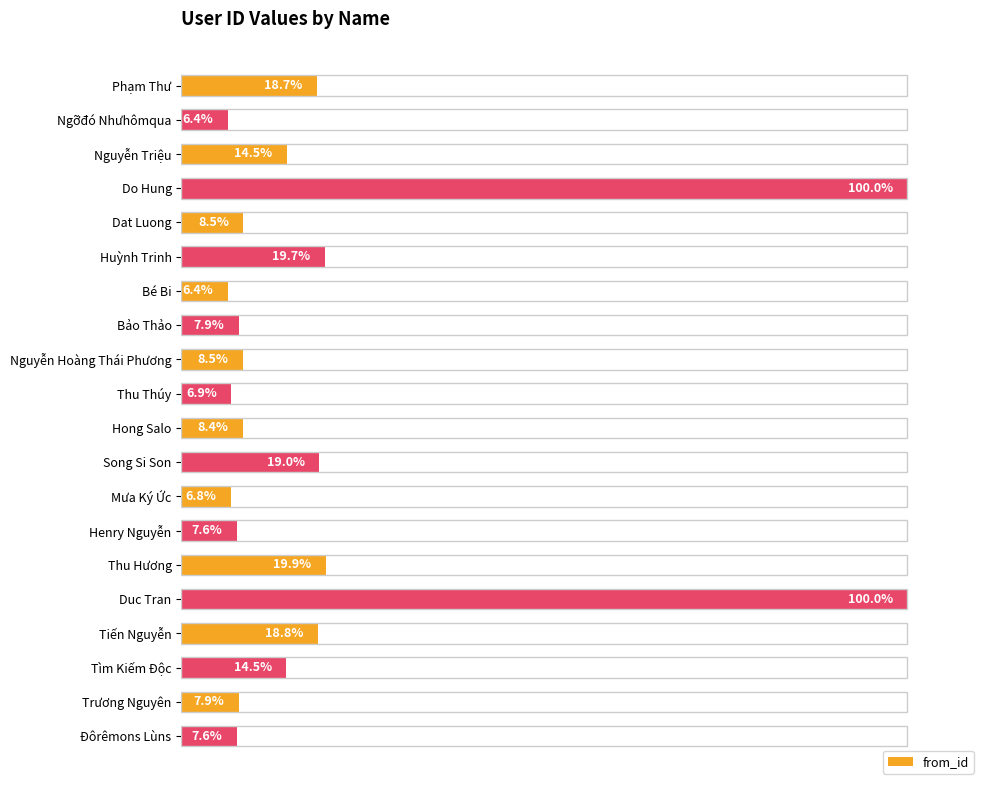

Where is the data nearest to the value 53?

Thu Hương